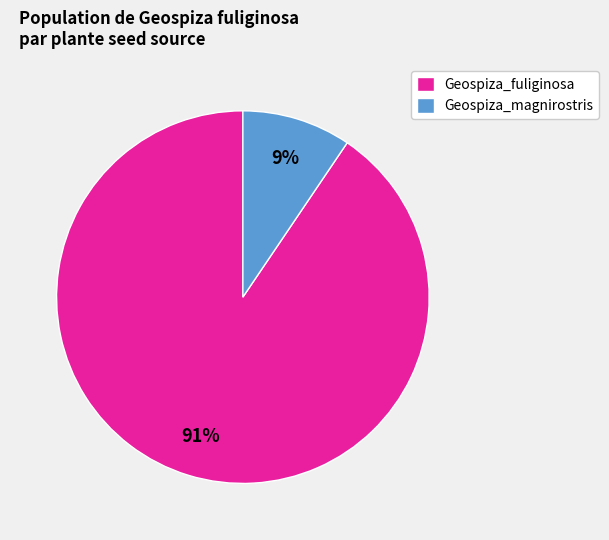

The Geospiza_fuliginosa slice represents 91% of the pie. True or false?

True